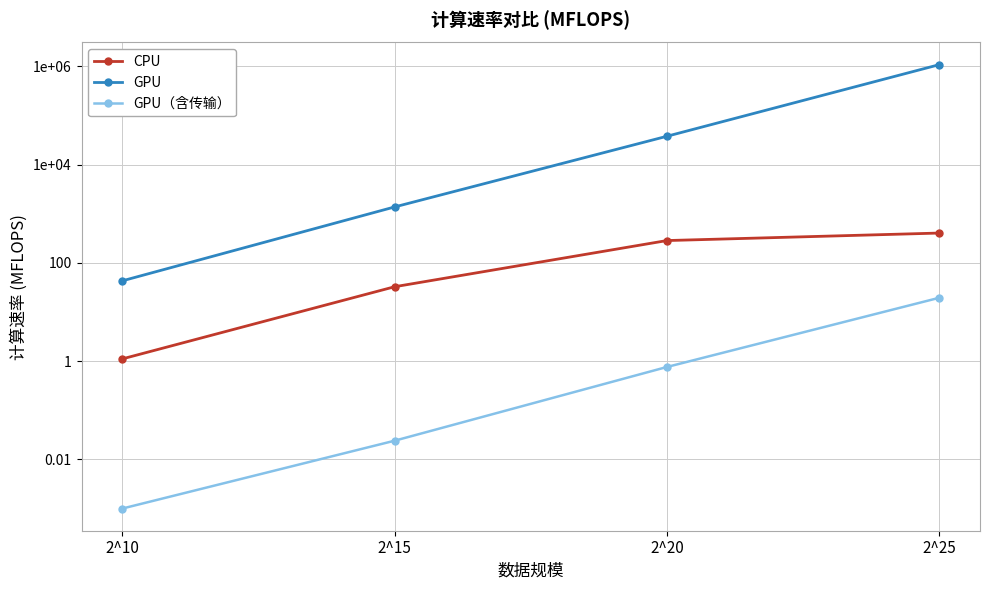

True or false: CPU has a value of 403.2 at 2^25.

True